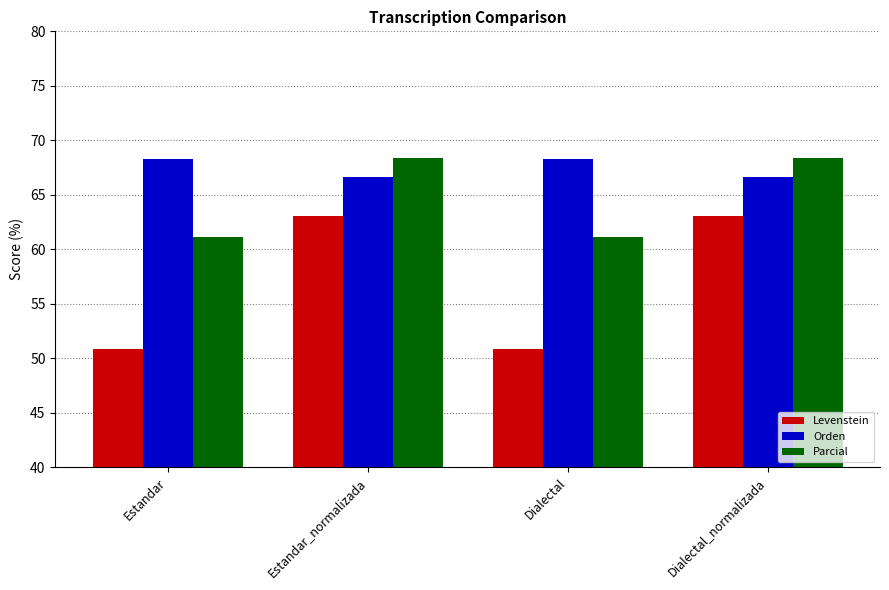

What is the difference between the highest and lowest values at Dialectal_normalizada?

5.4